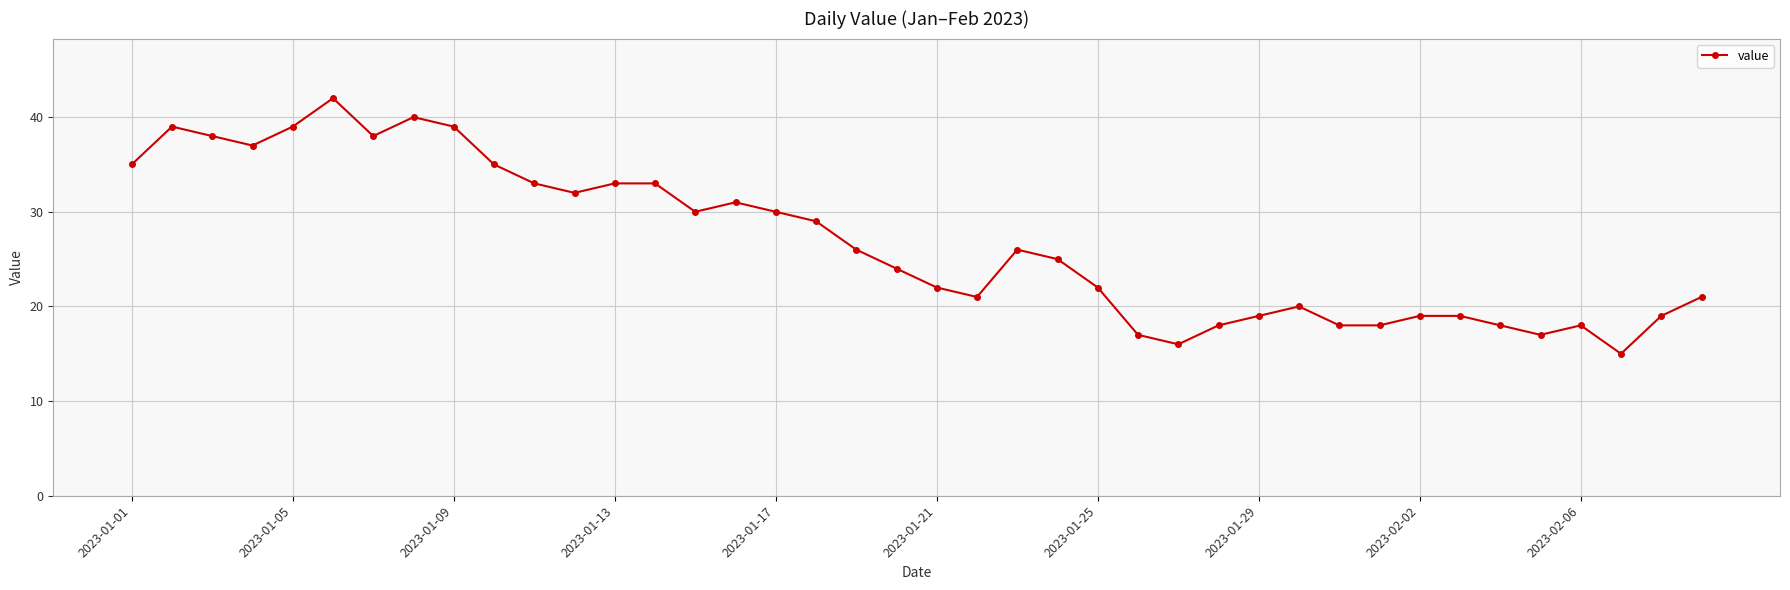

What is the maximum value shown in the chart?

42